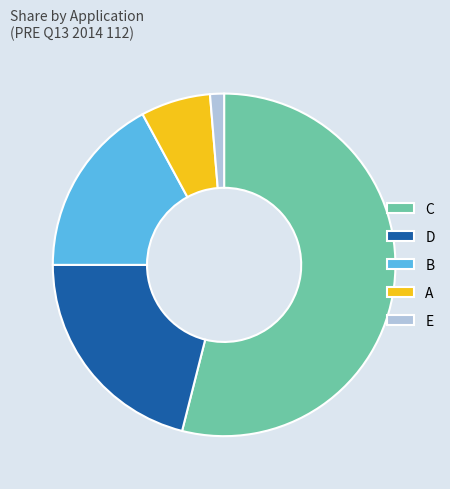

What is the largest slice in the pie chart?

C